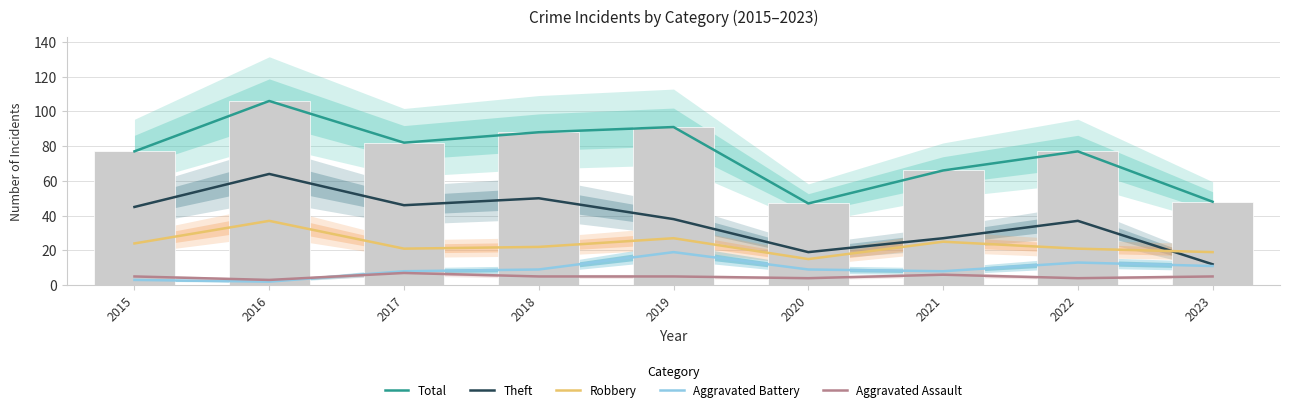

At which category is the sum across all series the highest?

2016